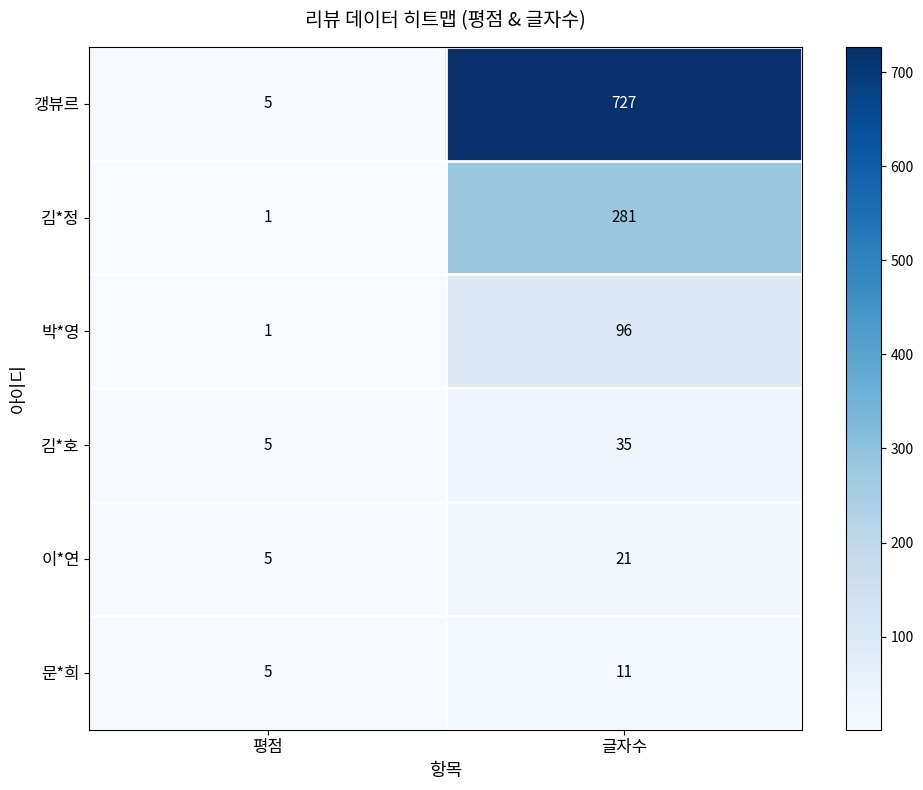

The 갱뷰르 series shows 5 at 평점. True or false?

True